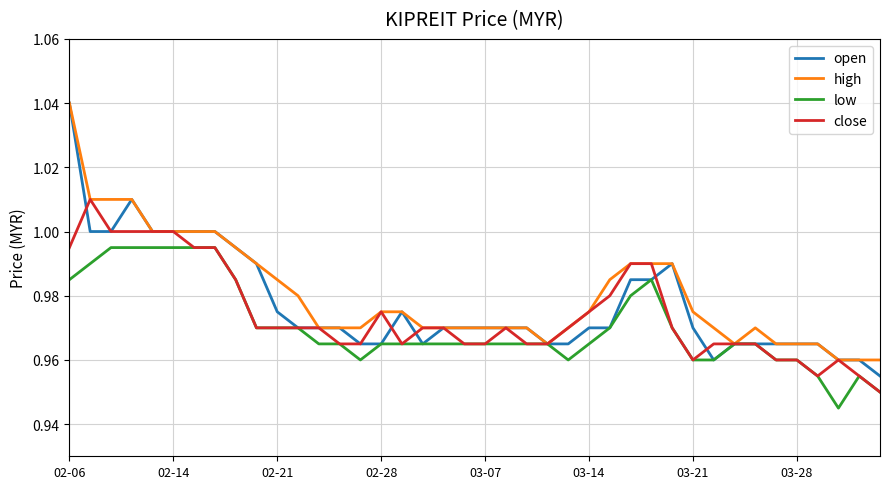

Which series has the largest range (max minus min)?

open